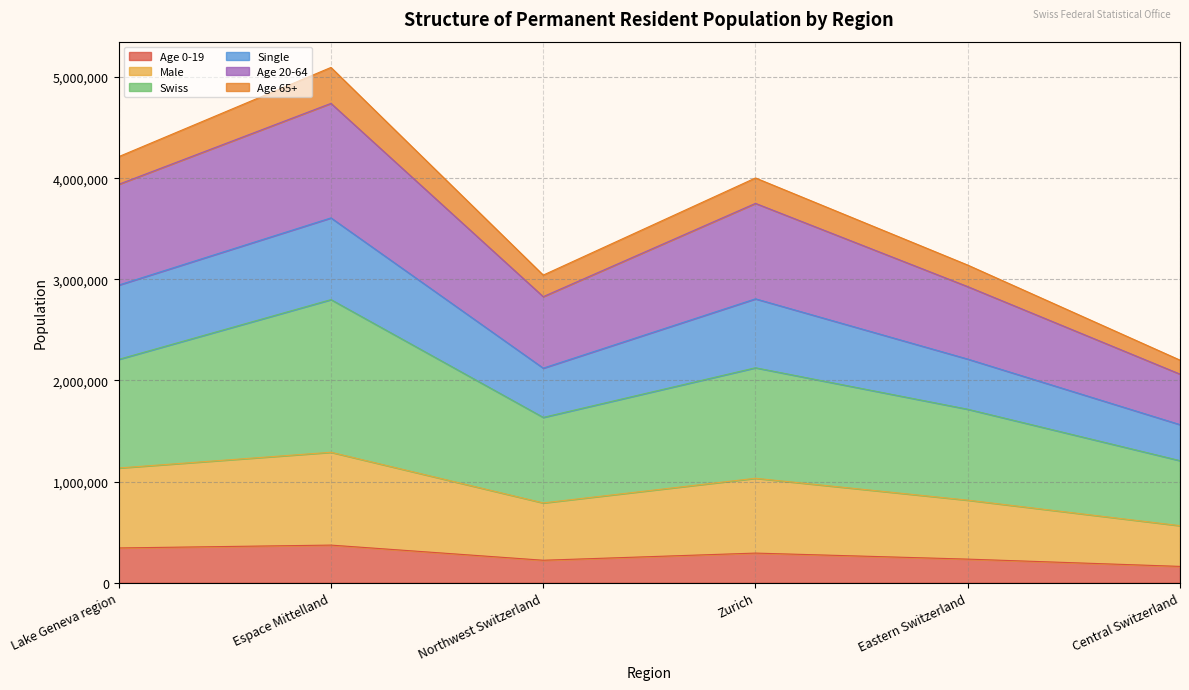

List the labels in order of Age 20-64 value, largest first.

Espace Mittelland, Lake Geneva region, Zurich, Eastern Switzerland, Northwest Switzerland, Central Switzerland